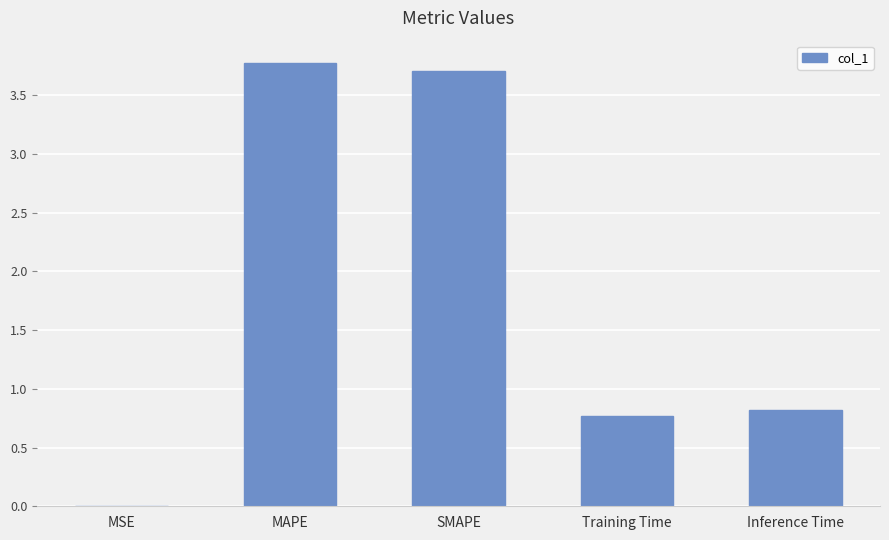

True or false: the data shows 2.5 at SMAPE.

False